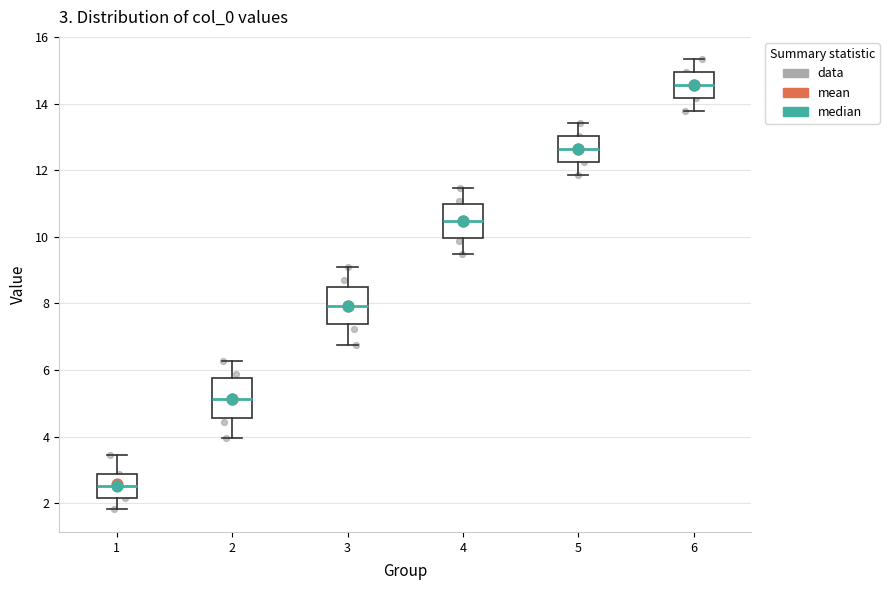

Which box has the highest median line?

6